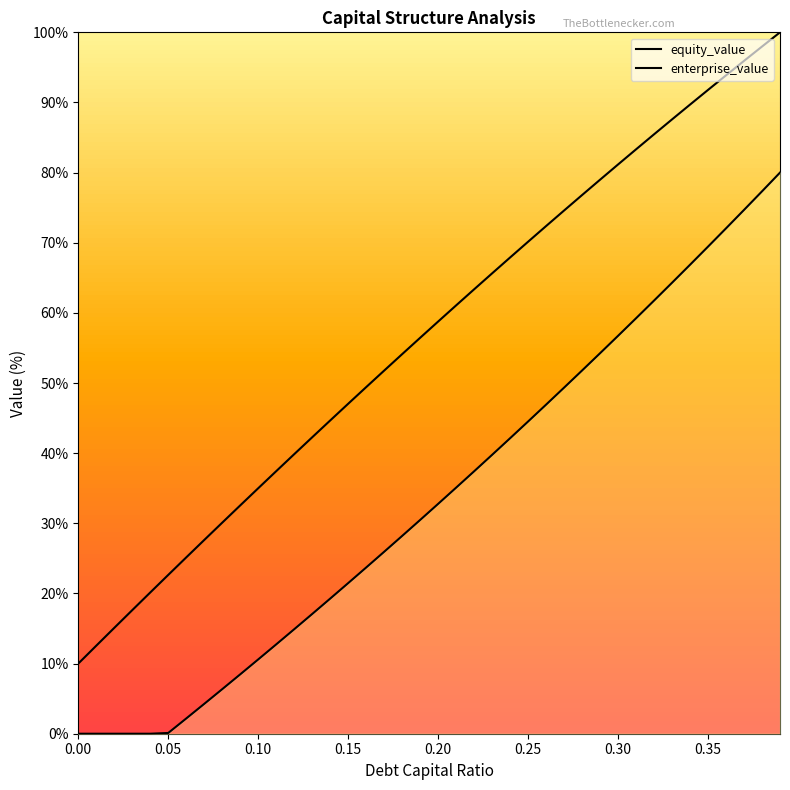

What is the sum of all debt_capital values?

2267.9